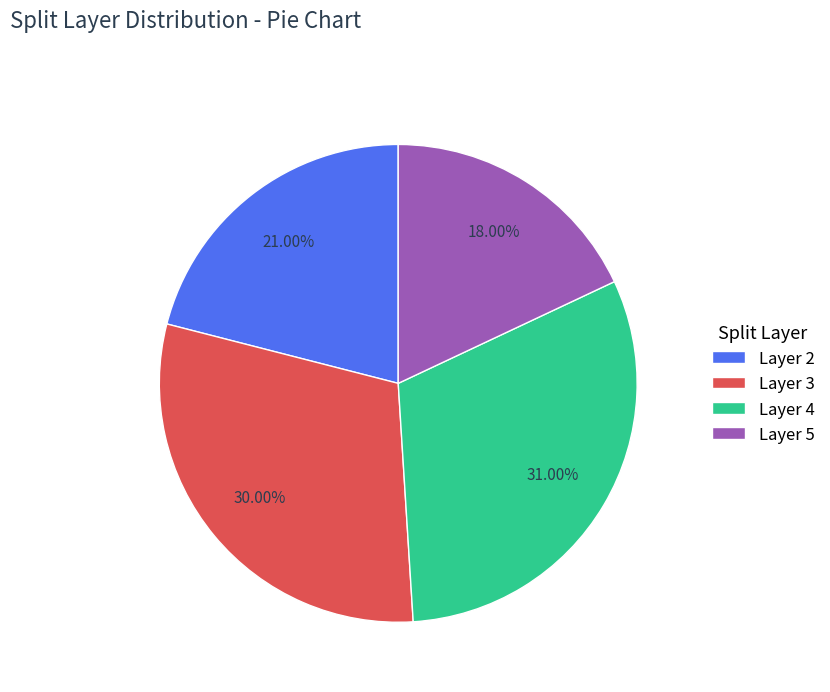

To the nearest percent, what is the difference between the largest and smallest slice percentages?

13%